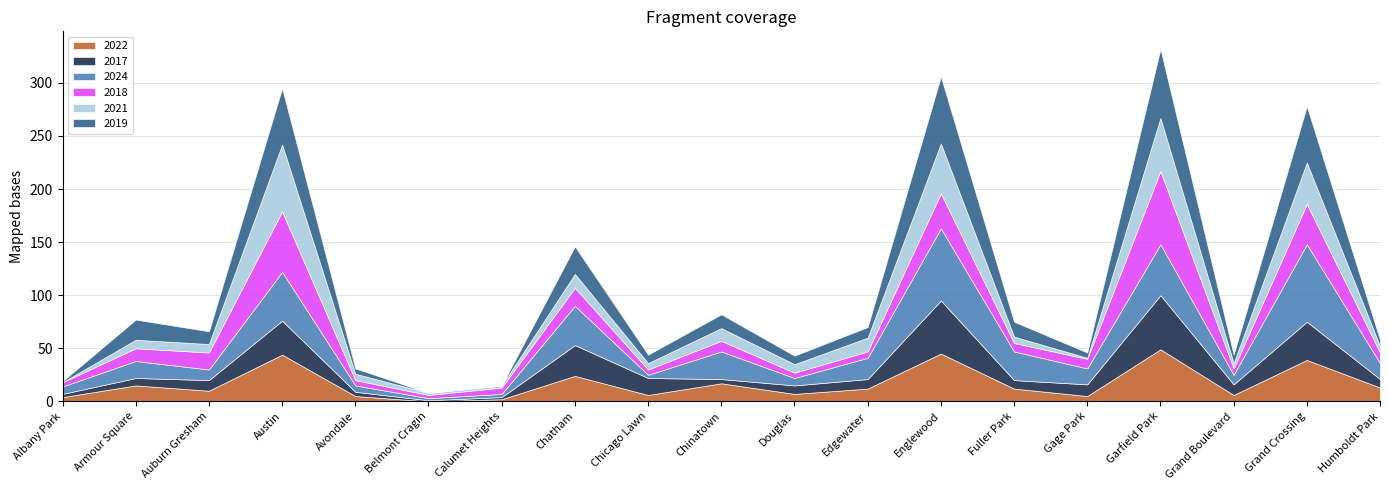

Rank the categories by 2022 value from highest to lowest.

Garfield Park, Englewood, Austin, Grand Crossing, Chatham, Chinatown, Armour Square, Humboldt Park, Edgewater, Fuller Park, Auburn Gresham, Douglas, Chicago Lawn, Grand Boulevard, Avondale, Gage Park, Albany Park, Calumet Heights, Belmont Cragin